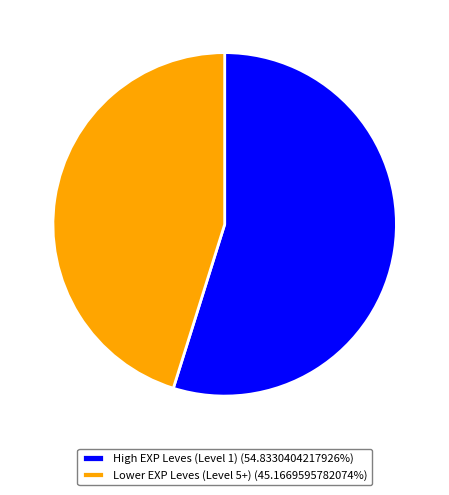

Does Lower EXP Leves (Level 5+) (45.1669595782074%) represent more than half of the total?

No